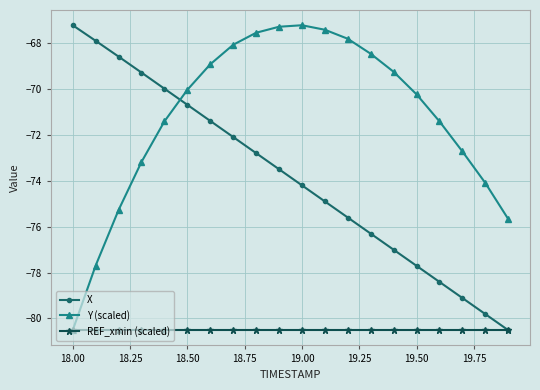

What is the value of the REF_xmin (scaled) point at the 10th from the left?

-80.5